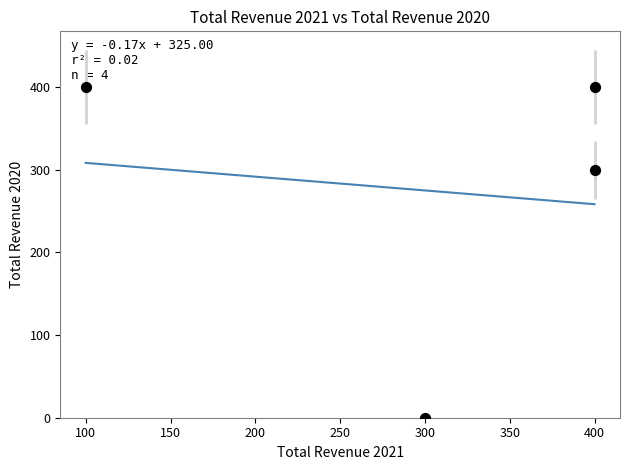

What is the average Y value?

275